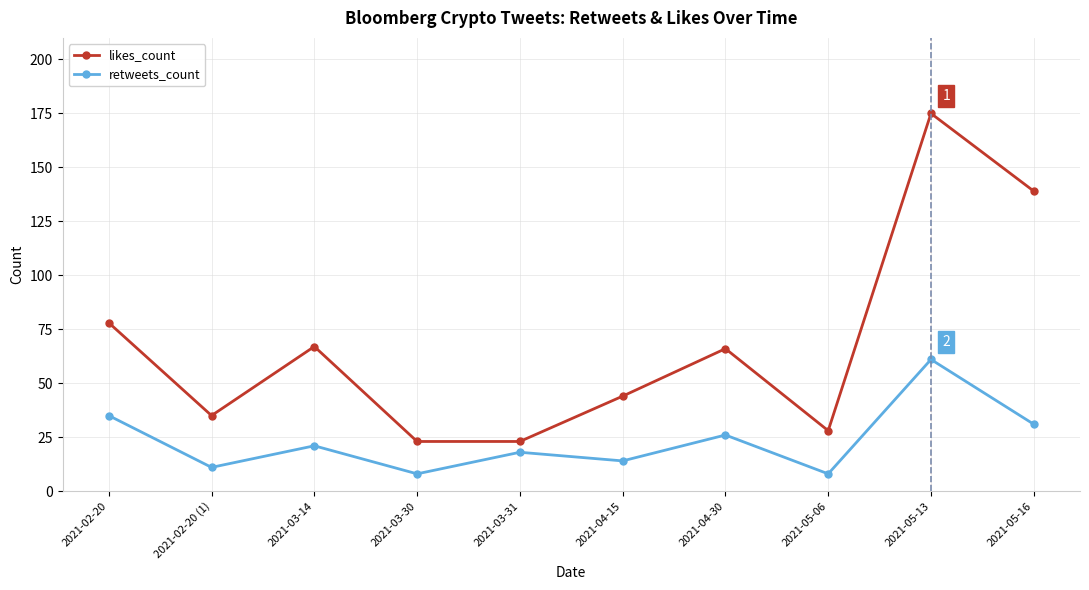

At which category does retweets_count reach its first local peak?

2021-03-14